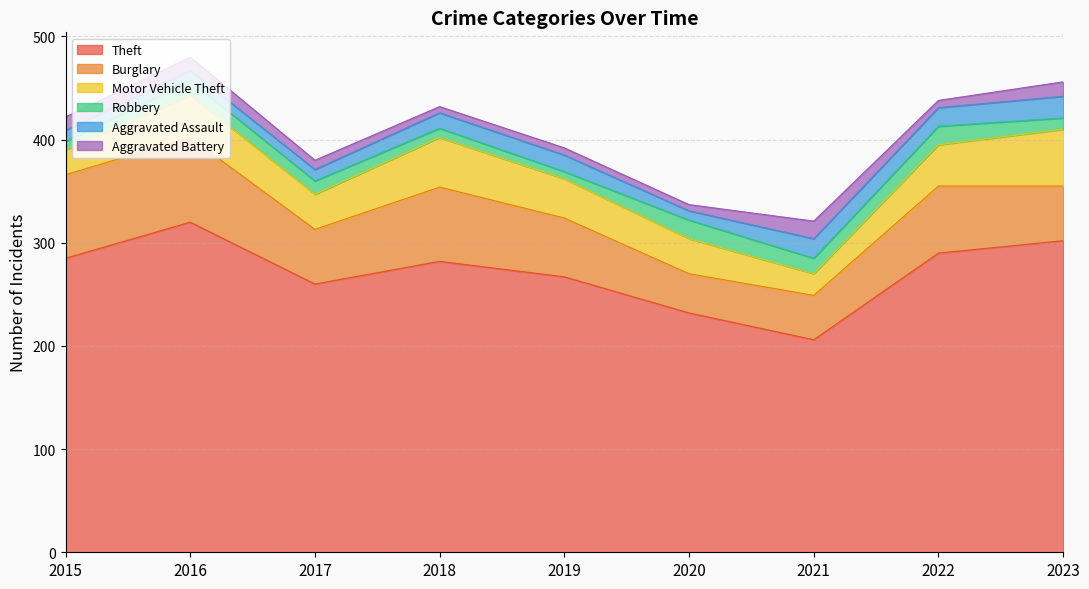

What is the value of the Aggravated Battery point at the 8th from the left?

7